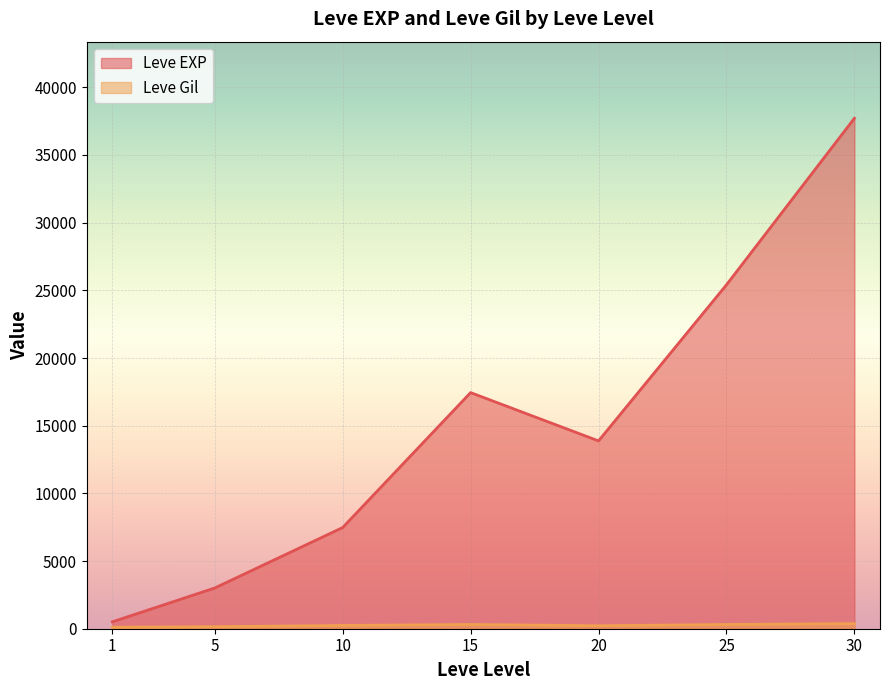

Which series has the widest spread of values?

Leve EXP